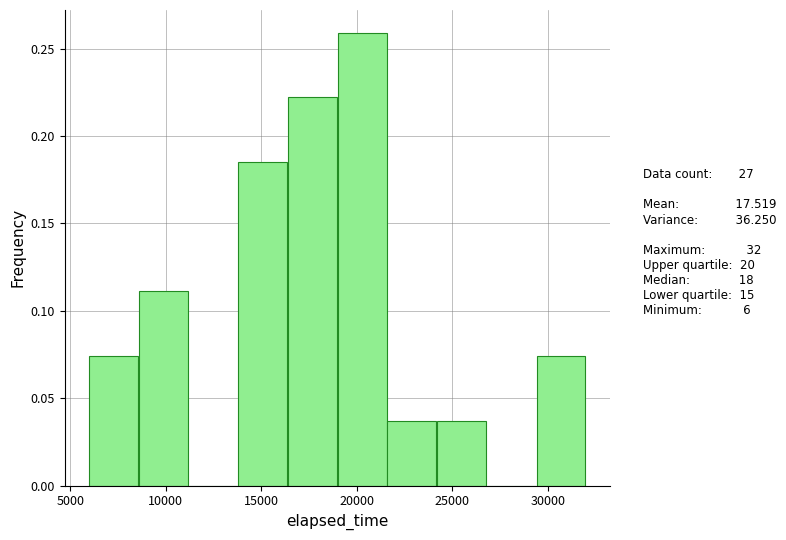

Reading left to right, list every bar in this chart as the range it spans on the x-axis followed by its height. Neither the bar edges nor the heights are printed on the chart, so give them approximately, as read against the axes.

6000 to 8600: 0.075
8600 to 11200: 0.110
11200 to 13800: 0
13800 to 16400: 0.185
16400 to 19000: 0.220
19000 to 21600: 0.260
21600 to 24200: 0.035
24200 to 26800: 0.035
26800 to 29400: 0
29400 to 32000: 0.075